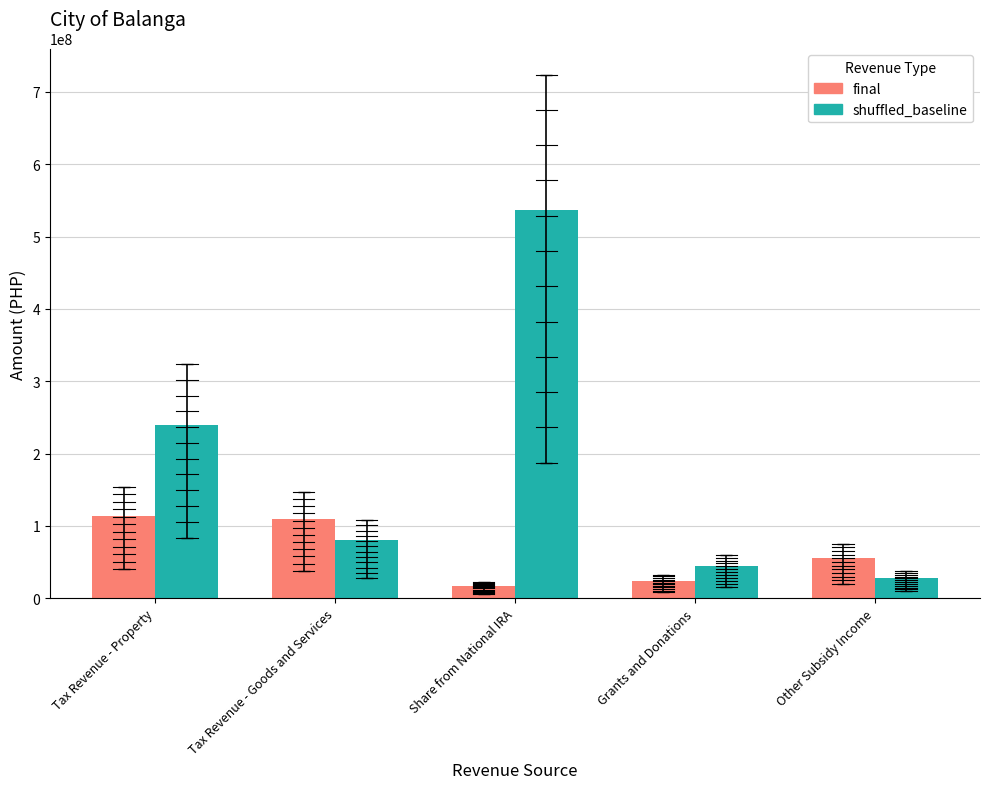

At which label does final first exceed 56010372?

Tax Revenue - Property